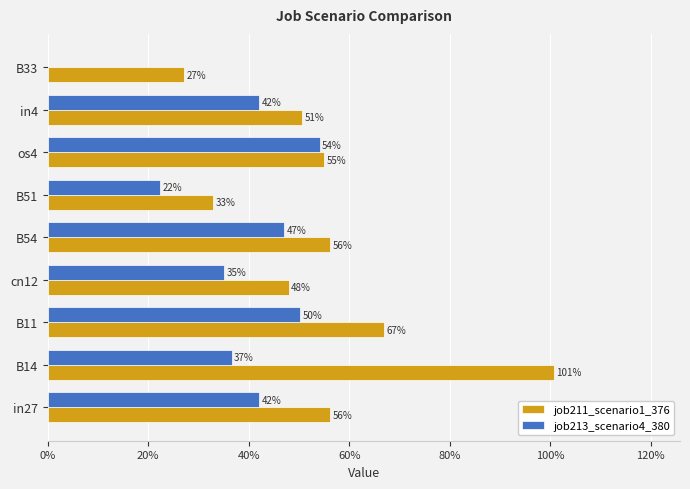

What are all the series names shown in the legend?

job211_scenario1_376, job213_scenario4_380